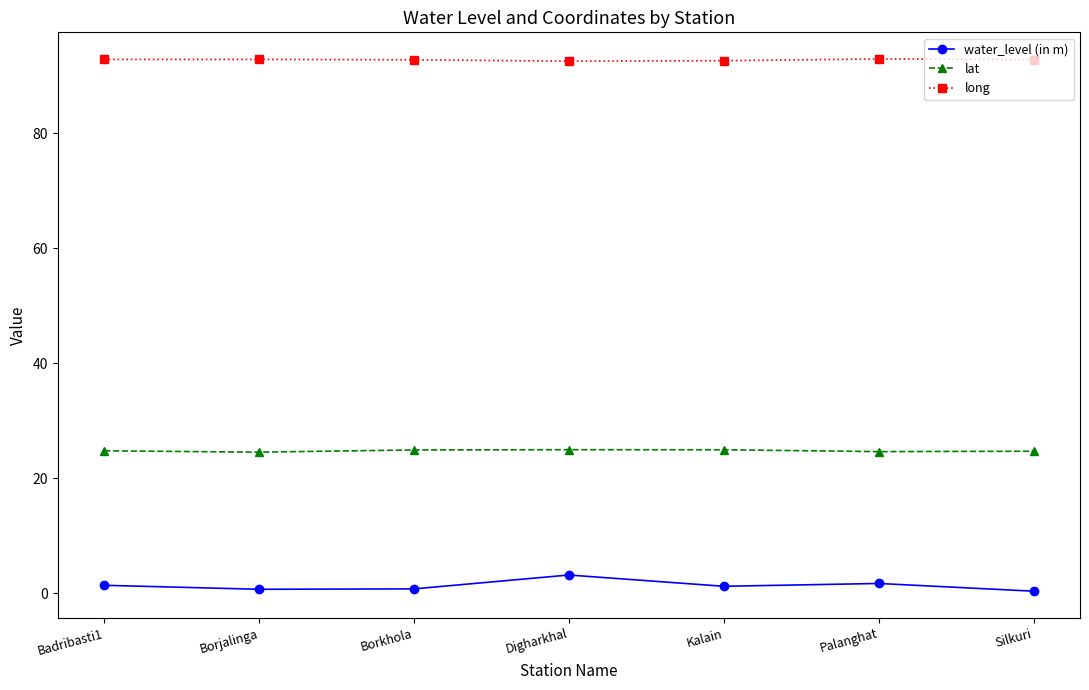

How many series are shown in this chart?

3